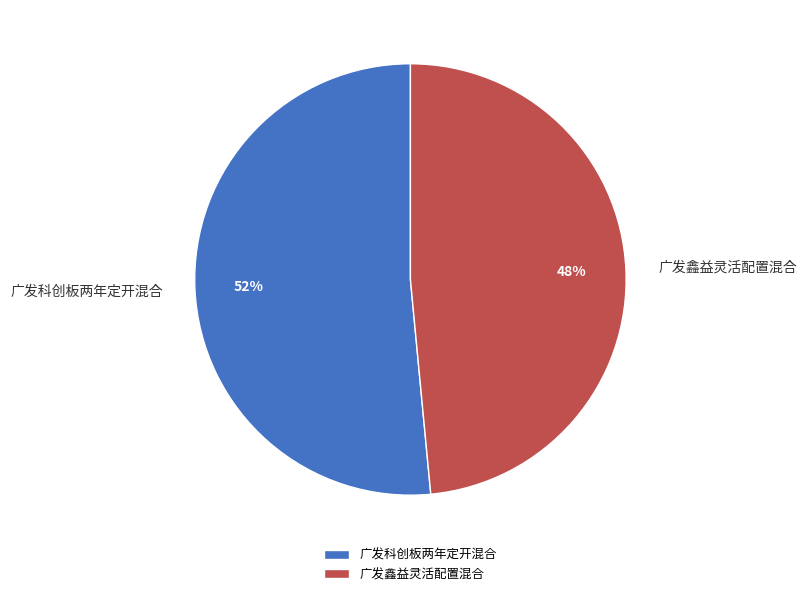

Do 广发鑫益灵活配置混合 and 广发科创板两年定开混合 together represent more than half of the pie?

Yes